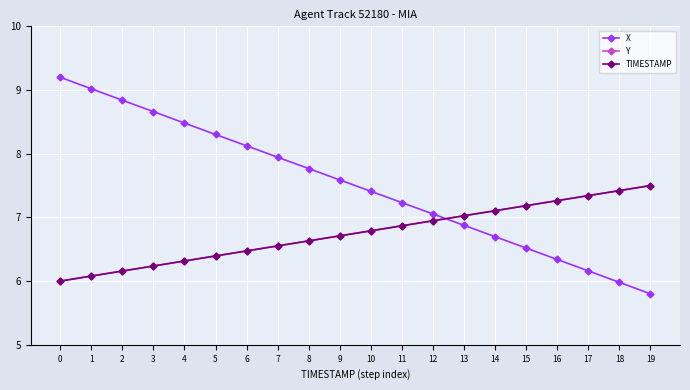

Which series changed the most between 6 and 14?

X